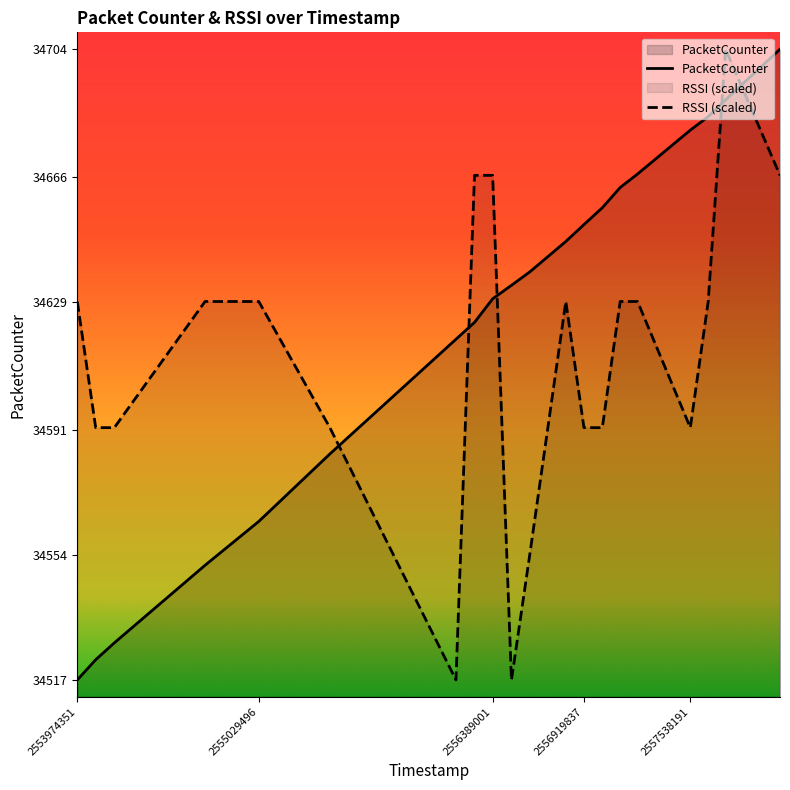

How many lines are shown in the chart?

2